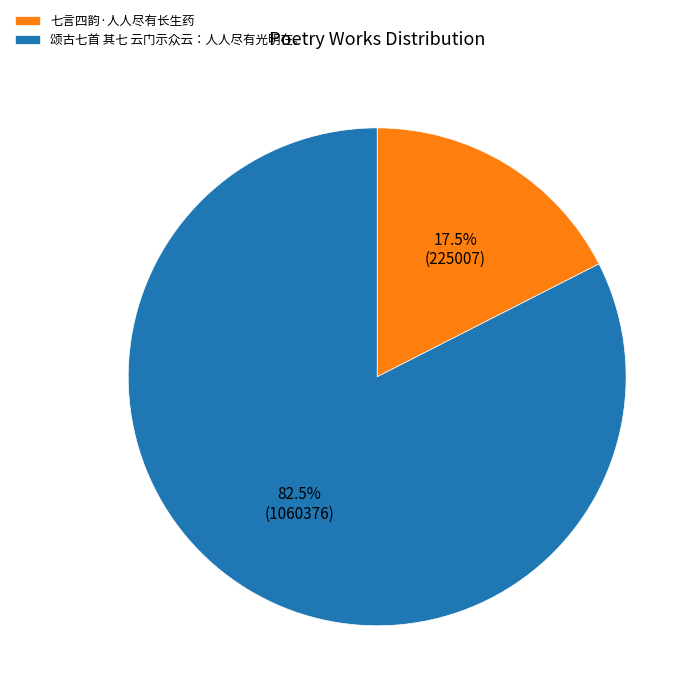

Which slice is the largest?

颂古七首 其七 云门示众云：人人尽有光明在。